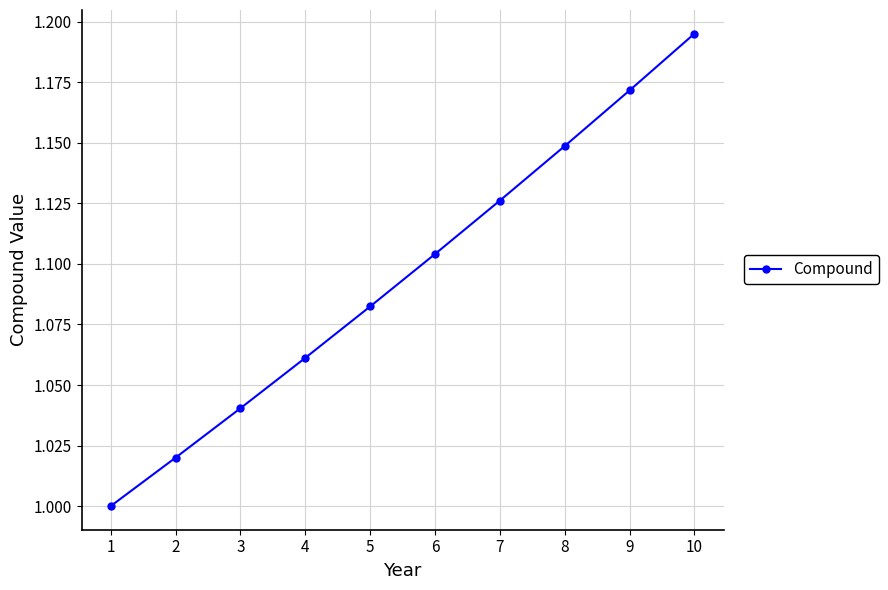

Rank the categories by value from lowest to highest.

1, 2, 3, 4, 5, 6, 7, 8, 9, 10